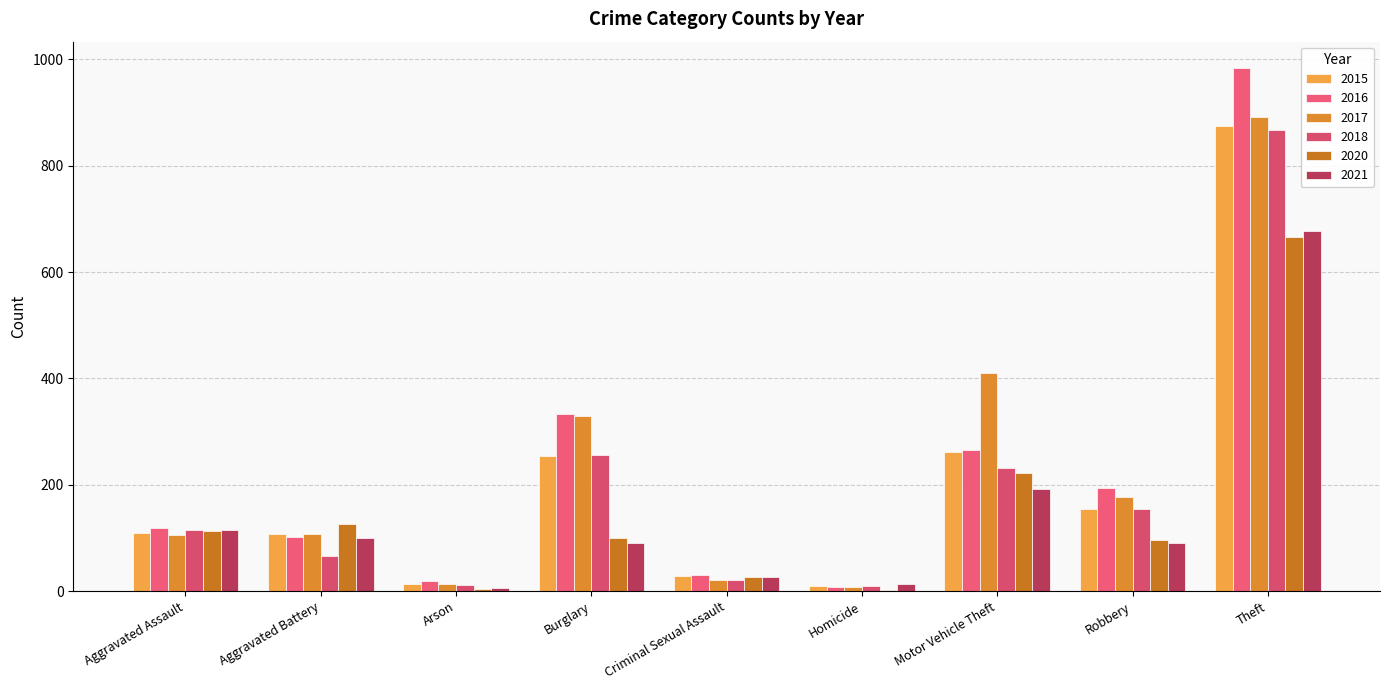

How many groups of bars are there?

9